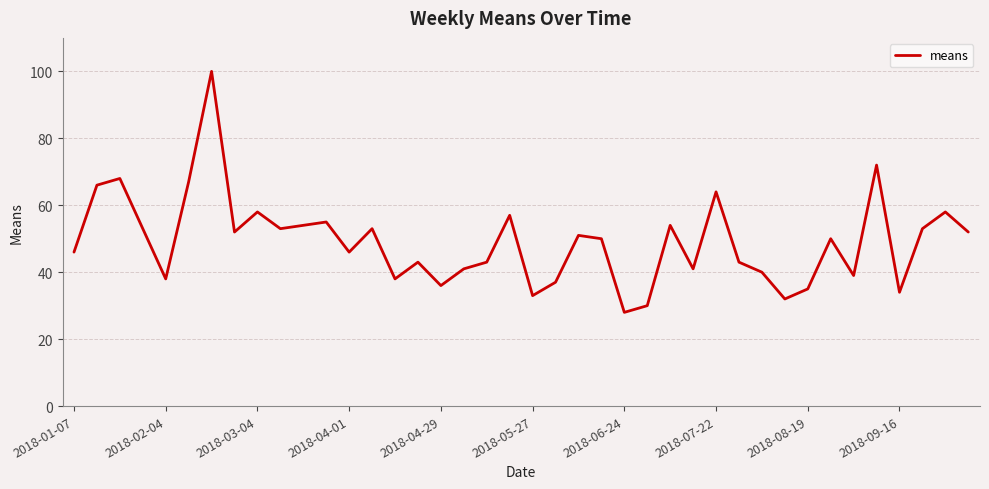

What is the difference between the maximum and minimum values?

72